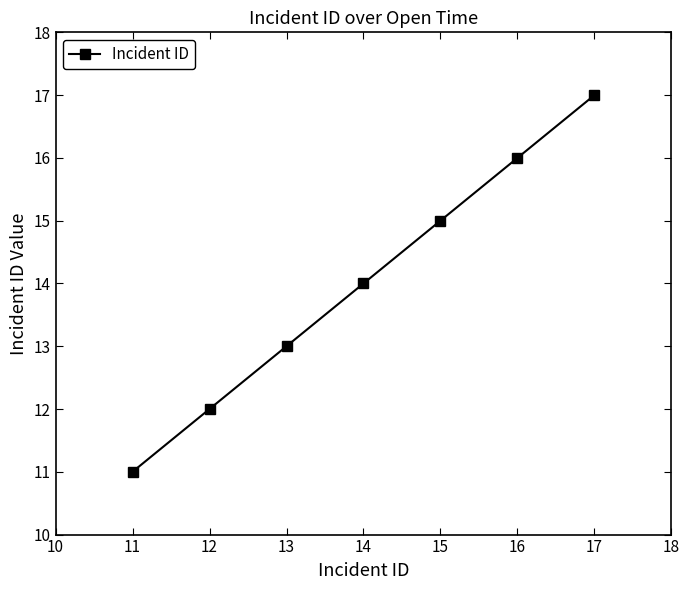

What is the difference between the maximum and second lowest values?

5